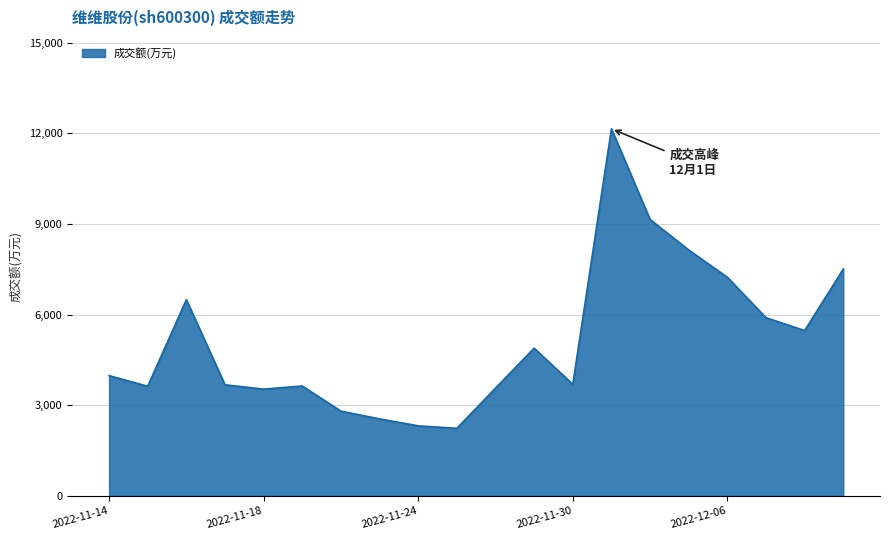

What is the minimum value shown in the chart?

2233